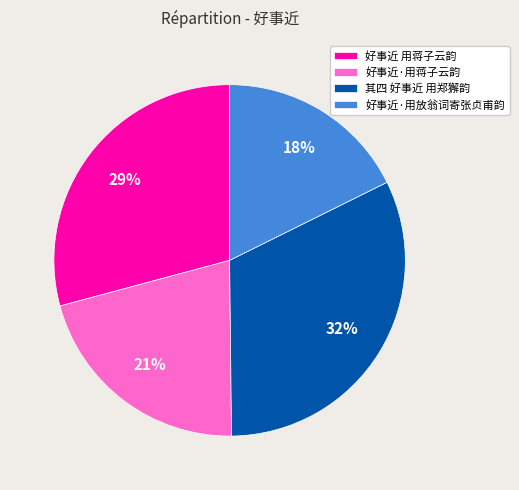

To the nearest percent, what percentage of the pie is 好事近·用放翁词寄张贞甫韵?

18%